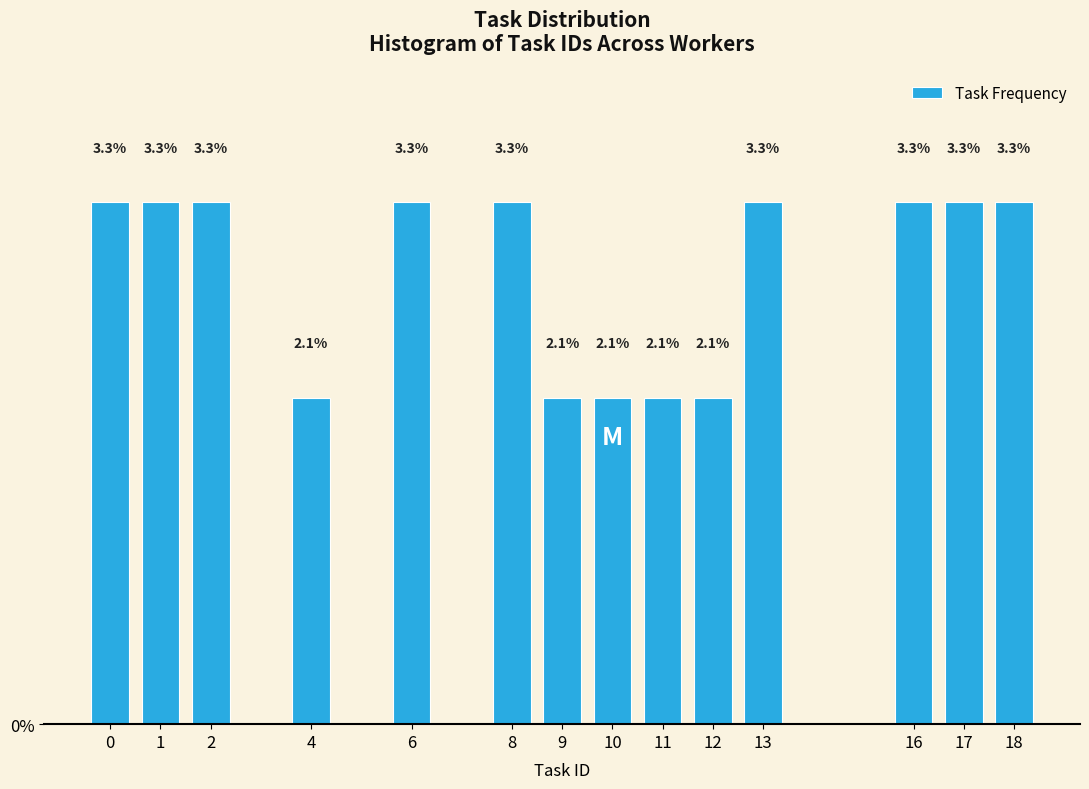

Reading left to right, list all the values displayed in this chart.

3.3	3.3	3.3	2.1	3.3	3.3	2.1	2.1	2.1	2.1	3.3	3.3	3.3	3.3